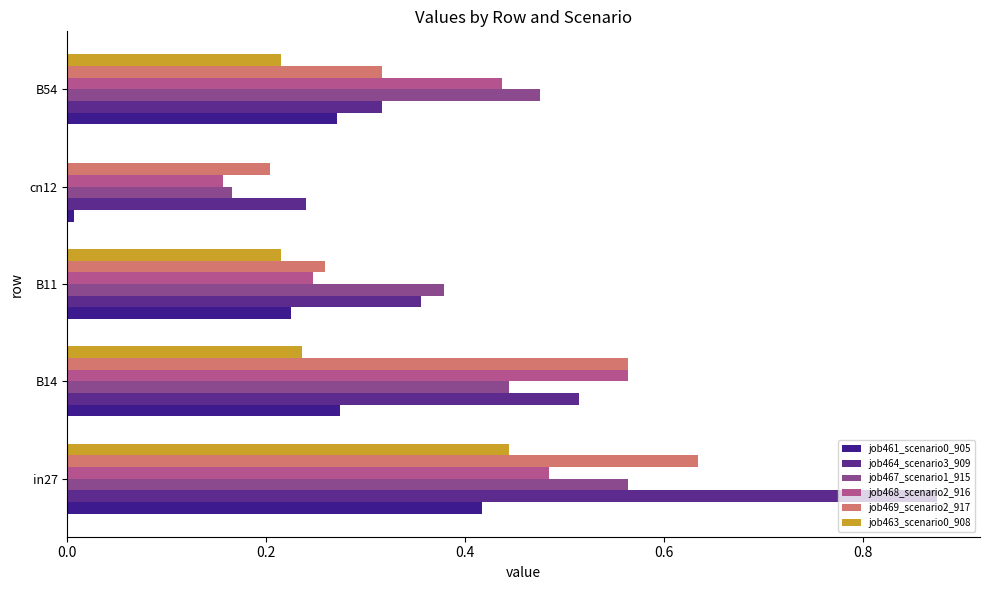

What is the sum of all job469_scenario2_917 values?

2.0